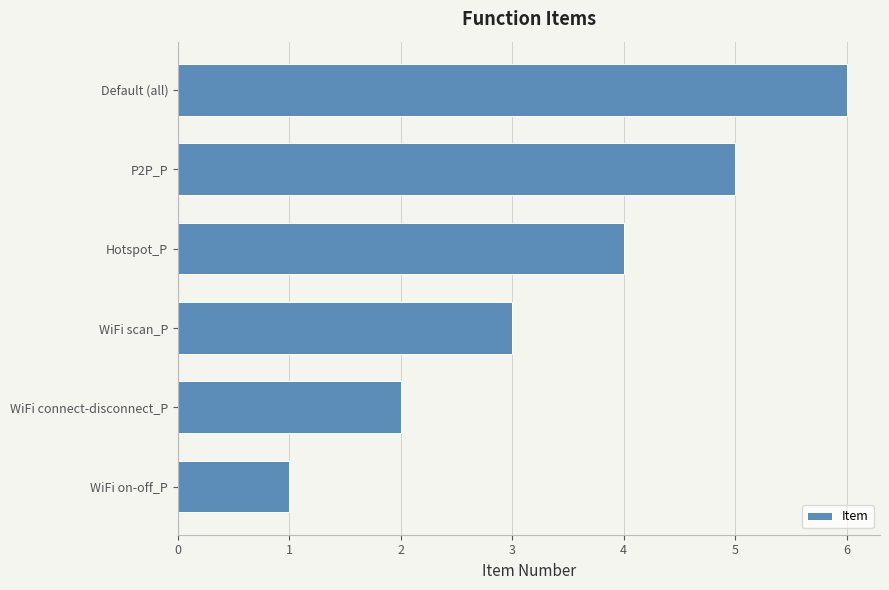

The value at Hotspot_P is 4. True or false?

True